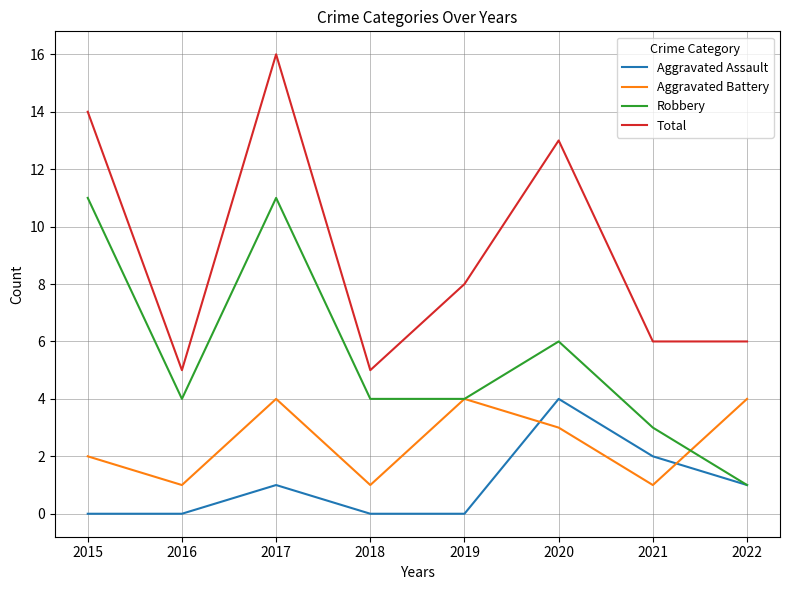

Reading left to right, transcribe all the data shown in this chart.

Aggravated Assault: 0	0	1	0	0	4	2	1
Aggravated Battery: 2	1	4	1	4	3	1	4
Robbery: 11	4	11	4	4	6	3	1
Total: 14	5	16	5	8	13	6	6